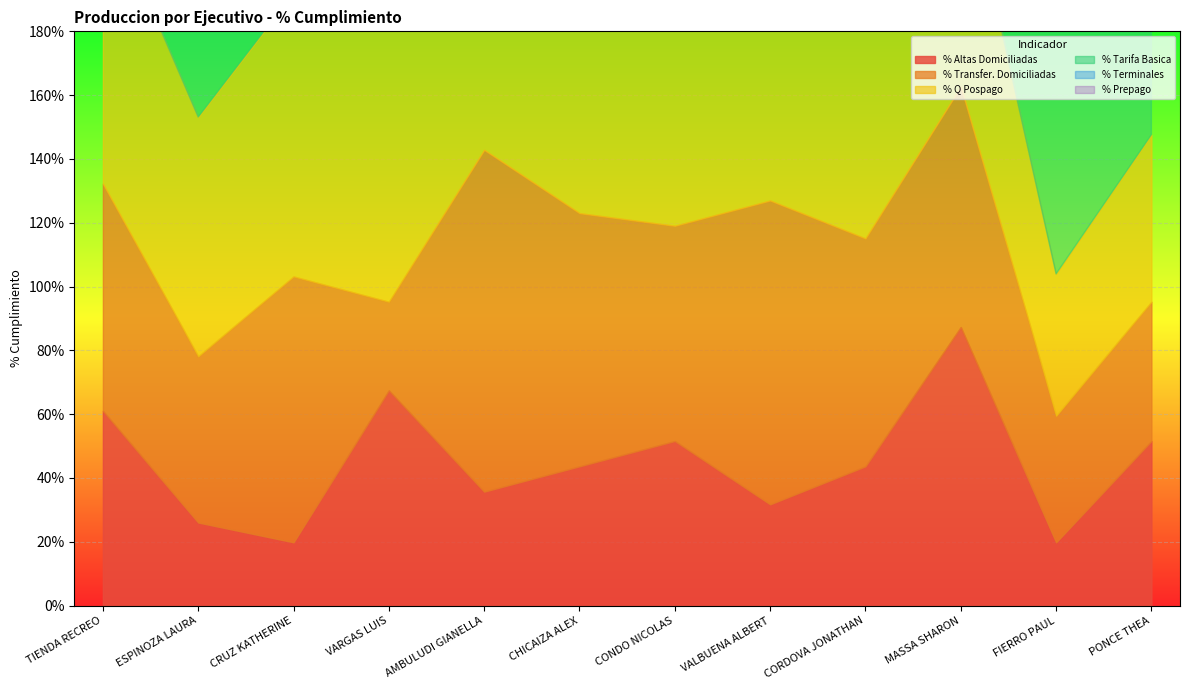

Which series ends up on top after the final intersection of % Transfer. Domiciliadas and % Terminales?

% Terminales